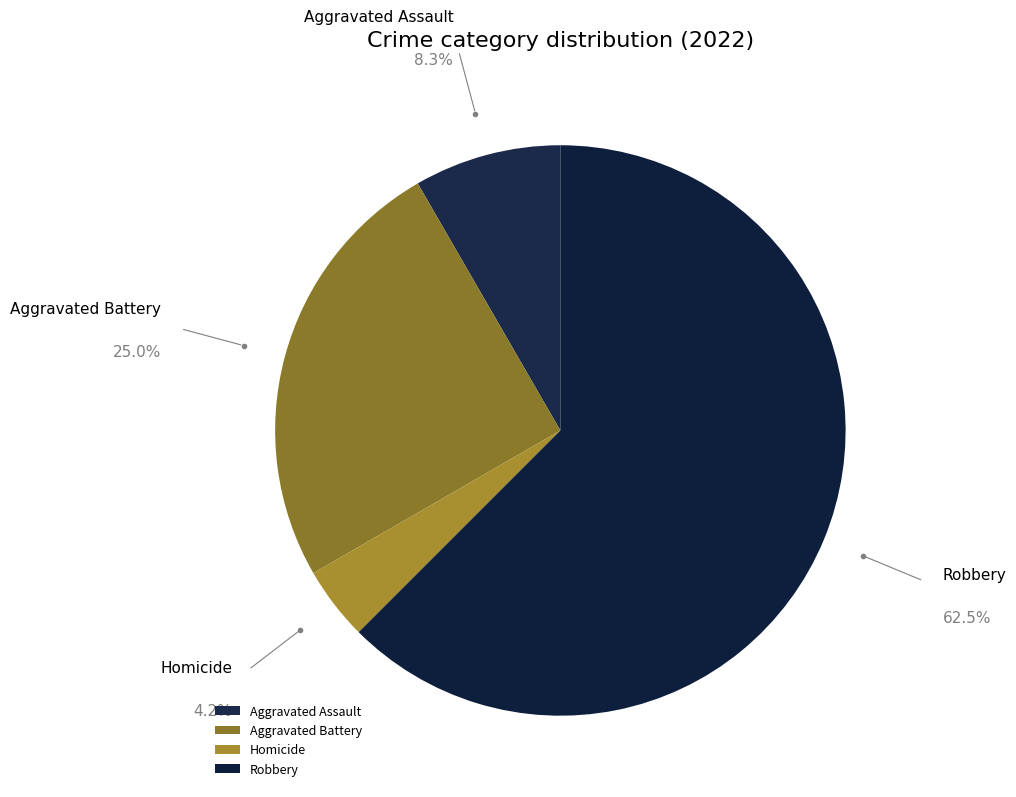

Is the sum of Aggravated Battery and Aggravated Assault greater than half?

No